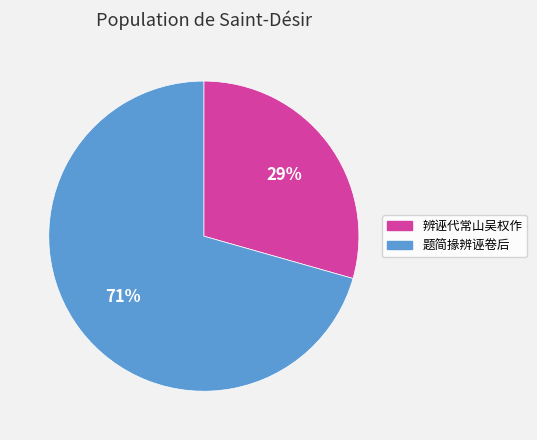

To the nearest percent, what is the average slice percentage?

50%